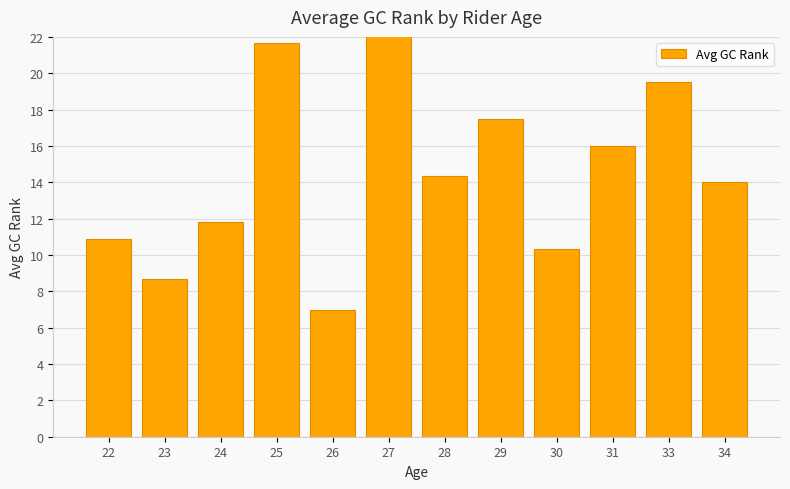

Which has a higher value, 25 or 33?

25